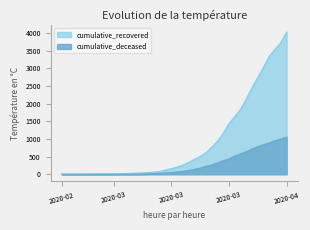

True or false: cumulative_deceased and cumulative_recovered cross at least once.

False